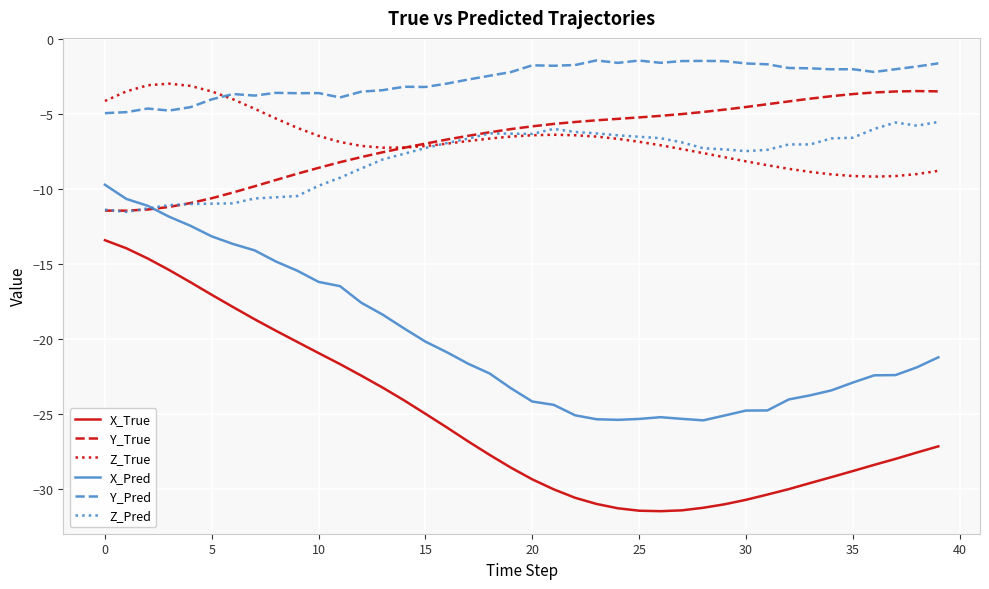

Which series has the widest spread of values?

X_True